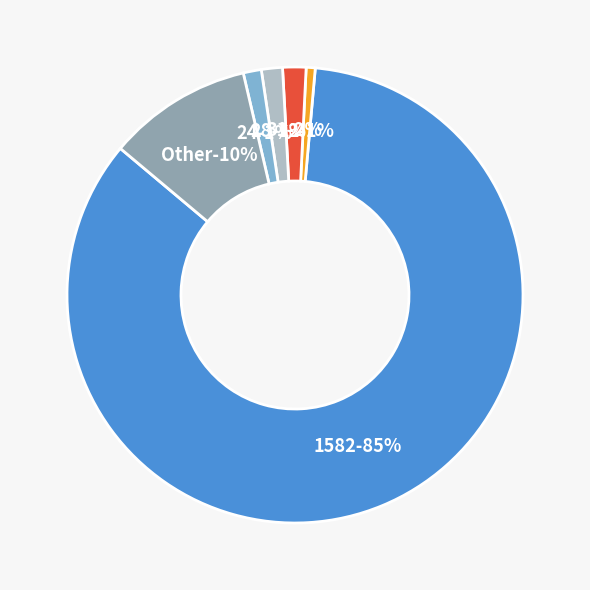

The 1582 slice represents 85% of the pie. True or false?

True